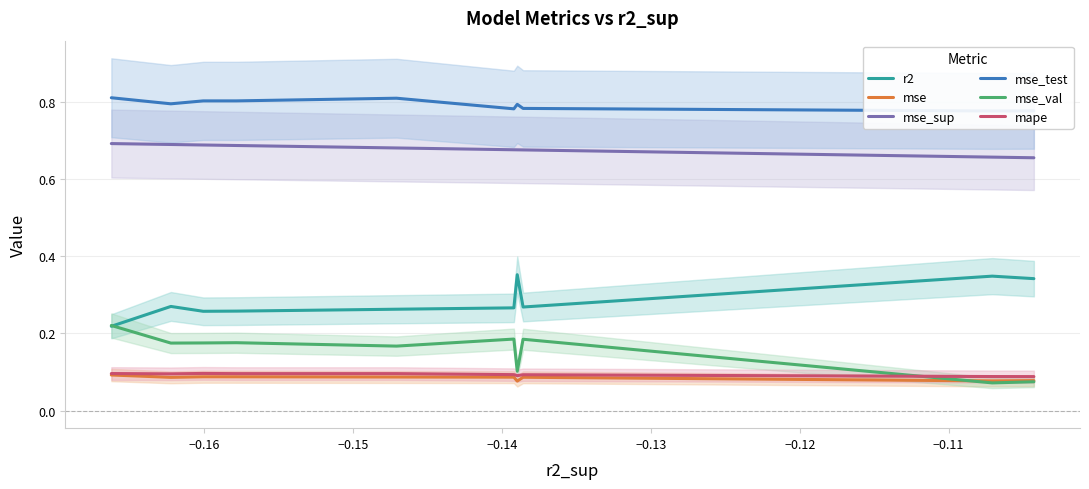

True or false: mape and r2 intersect in this chart.

False